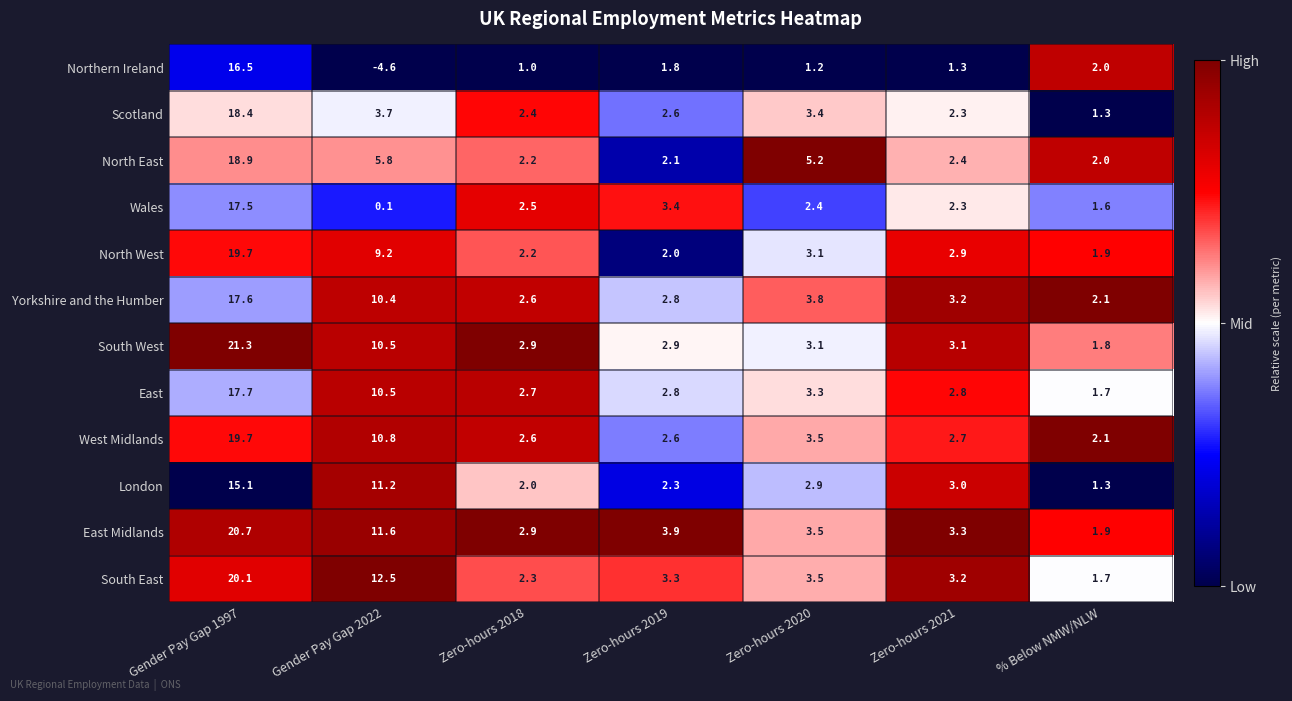

What is the difference between the maximum and second lowest values in the Scotland series?

16.1